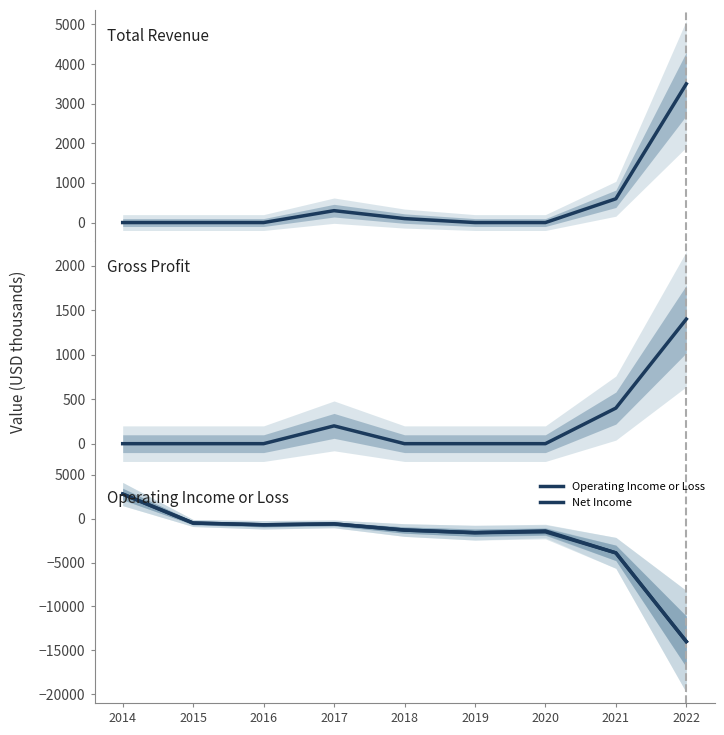

Between which two adjacent categories do Gross Profit and Net Income first intersect?

2014 and 2015